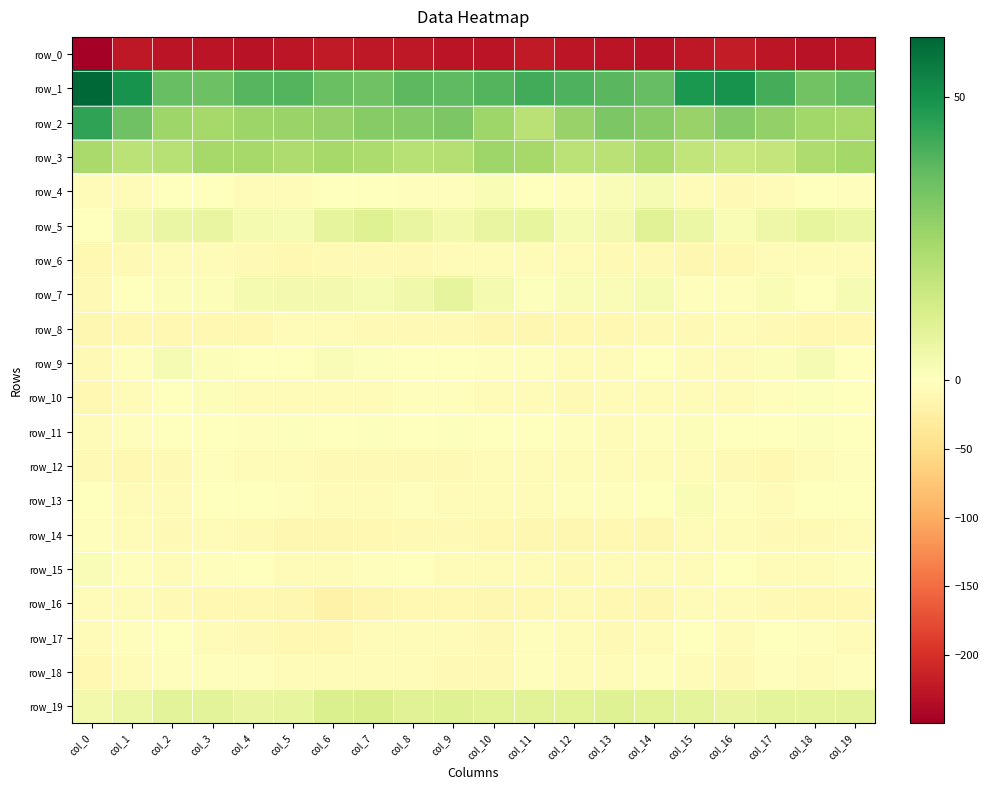

What is the difference between the maximum and second lowest values in the row_14 series?

10.2